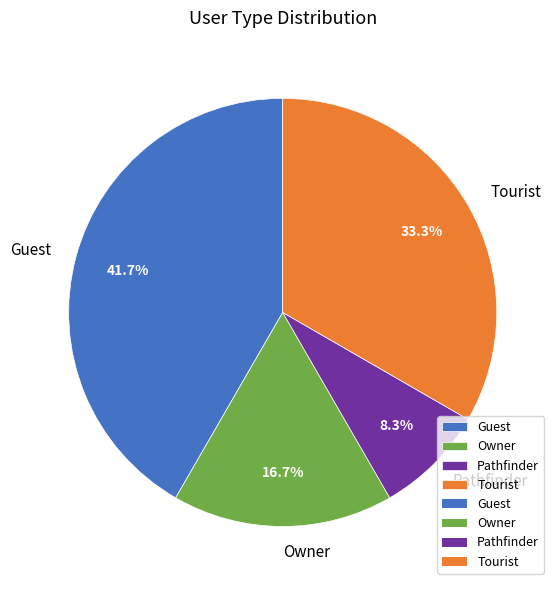

Is it true that Owner is 17% of the pie?

True